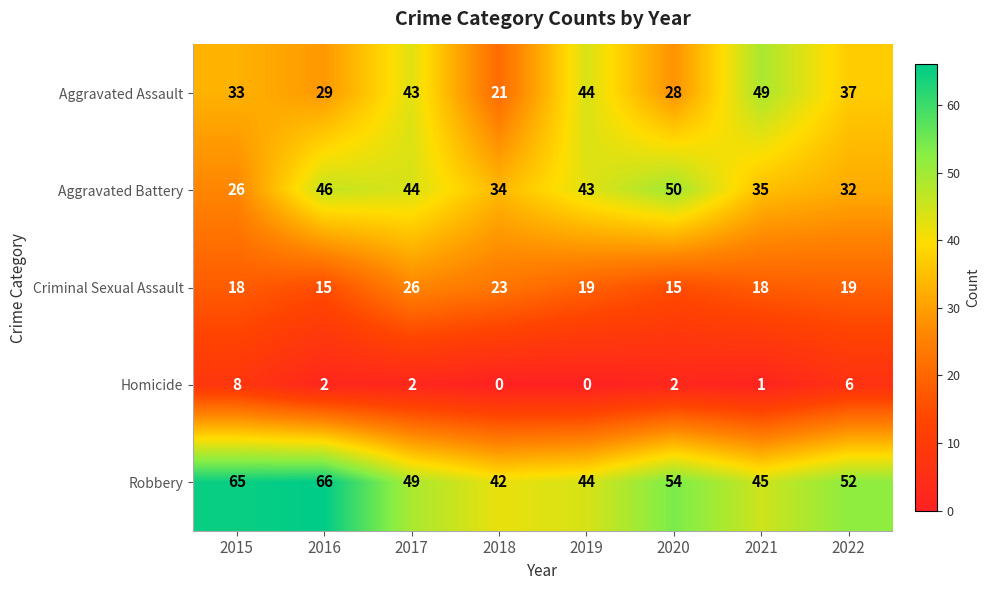

What is the average value of the Criminal Sexual Assault series?

19